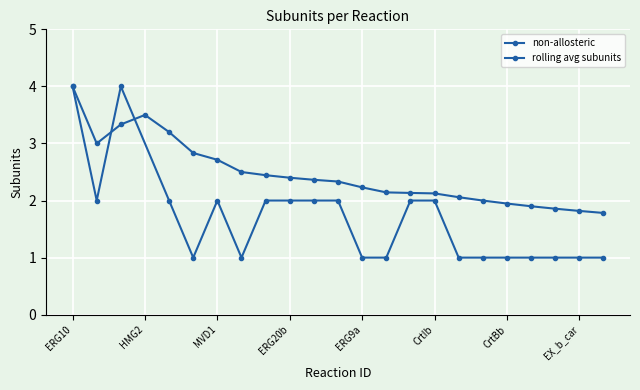

Is it true that the value at CrtBb is 1?

True